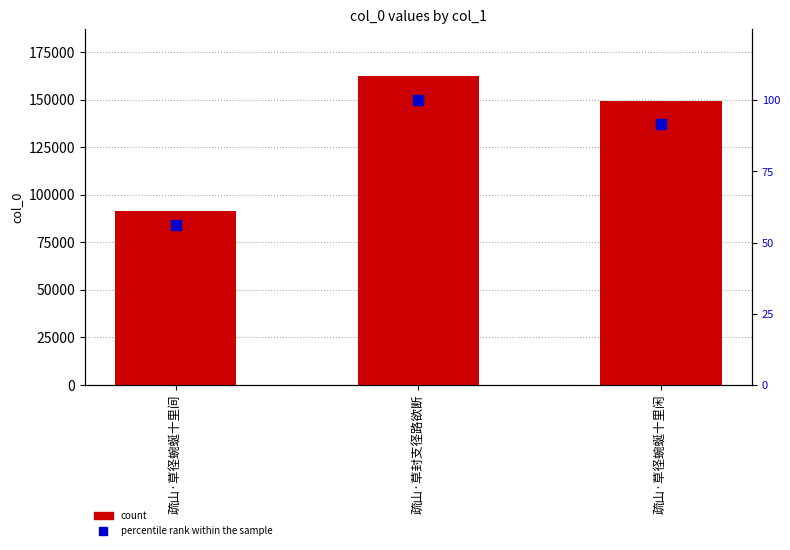

At which category is the sum across all series the highest?

疏山·草封支径路欲断